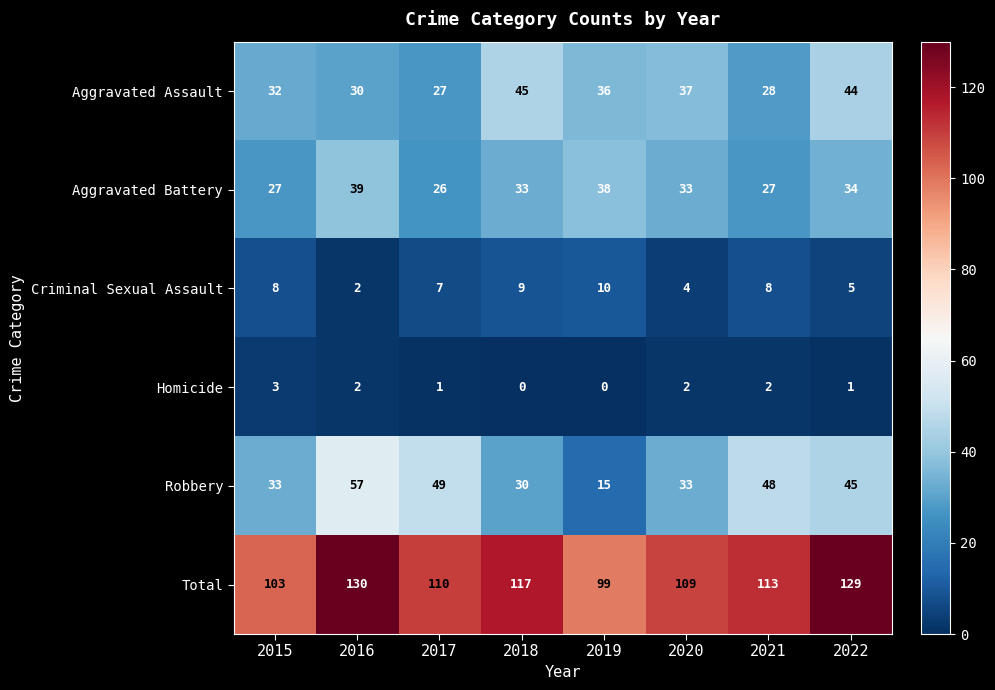

At 2017, list the series in order from smallest to largest.

Homicide, Criminal Sexual Assault, Aggravated Battery, Aggravated Assault, Robbery, Total